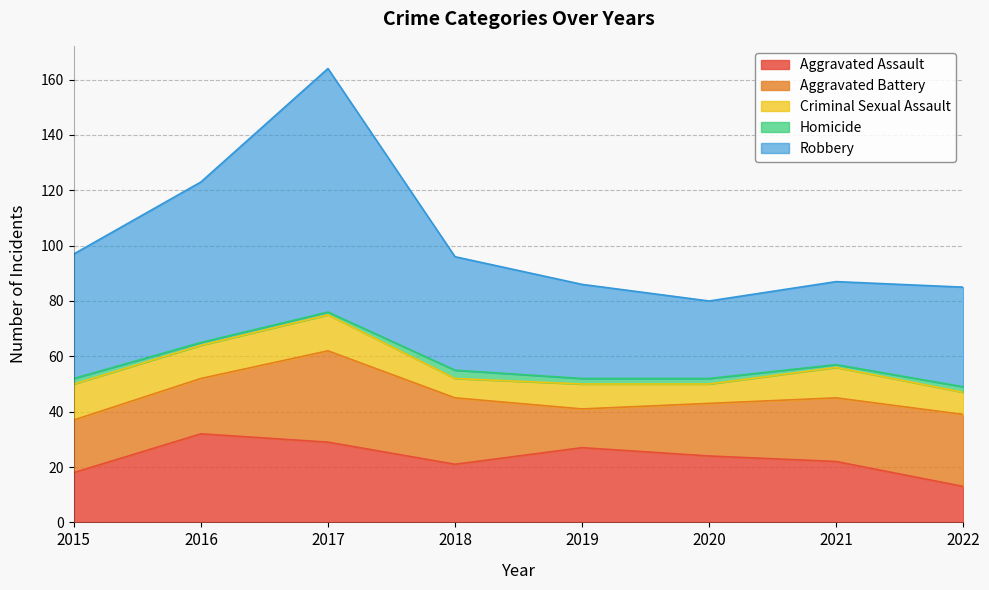

What is the difference between the Homicide values at 2019 and 2018?

1